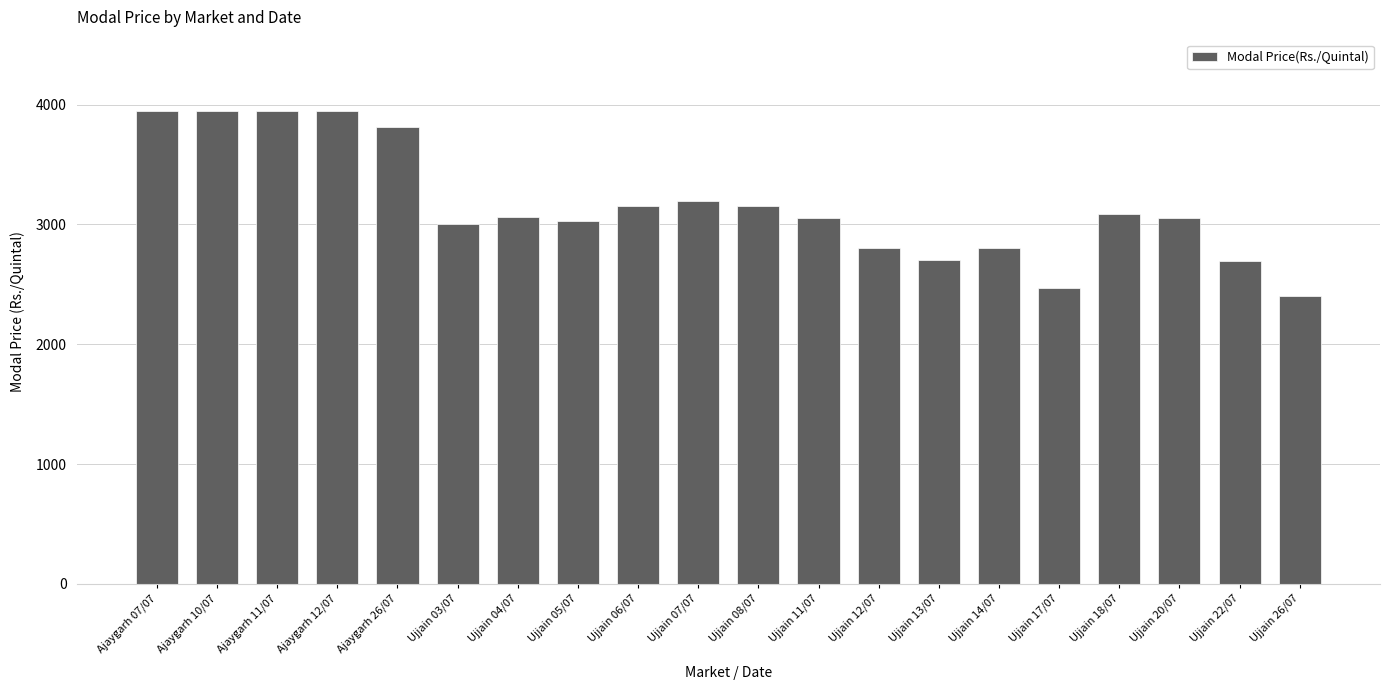

At which label does the data first exceed 3061?

Ajaygarh 07/07